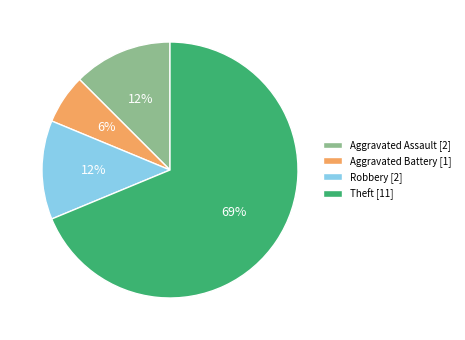

How many slices are in this pie chart?

4